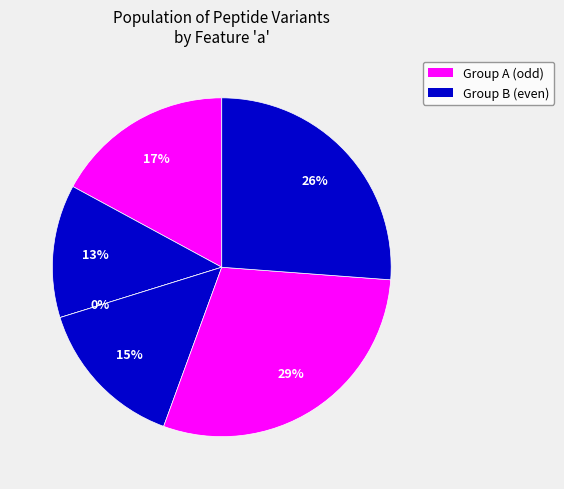

True or false: FLPSDYFPSI accounts for 39% of the total.

False